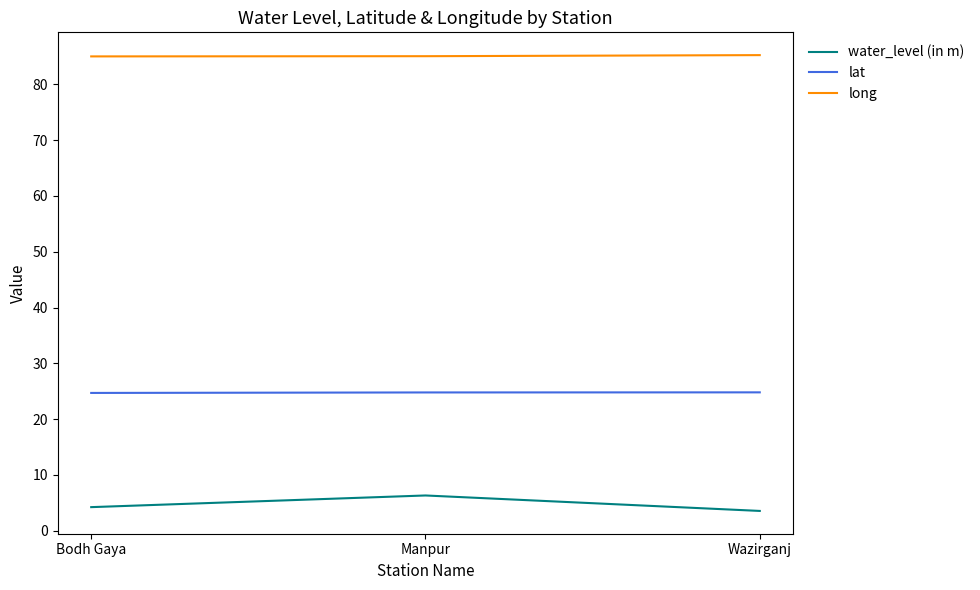

What is the lowest value of the lat series?

24.7